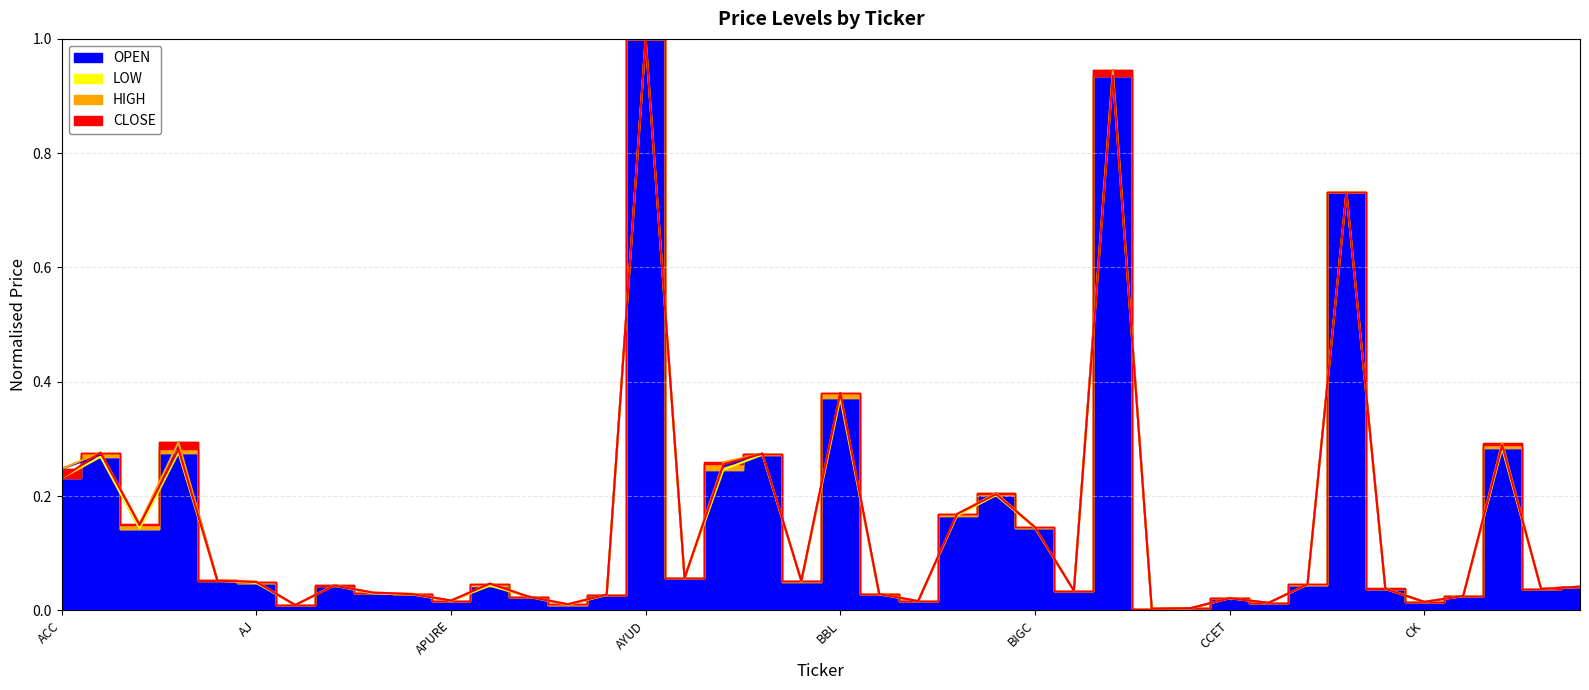

What is the difference between the second highest and minimum values in the HIGH series?

0.9